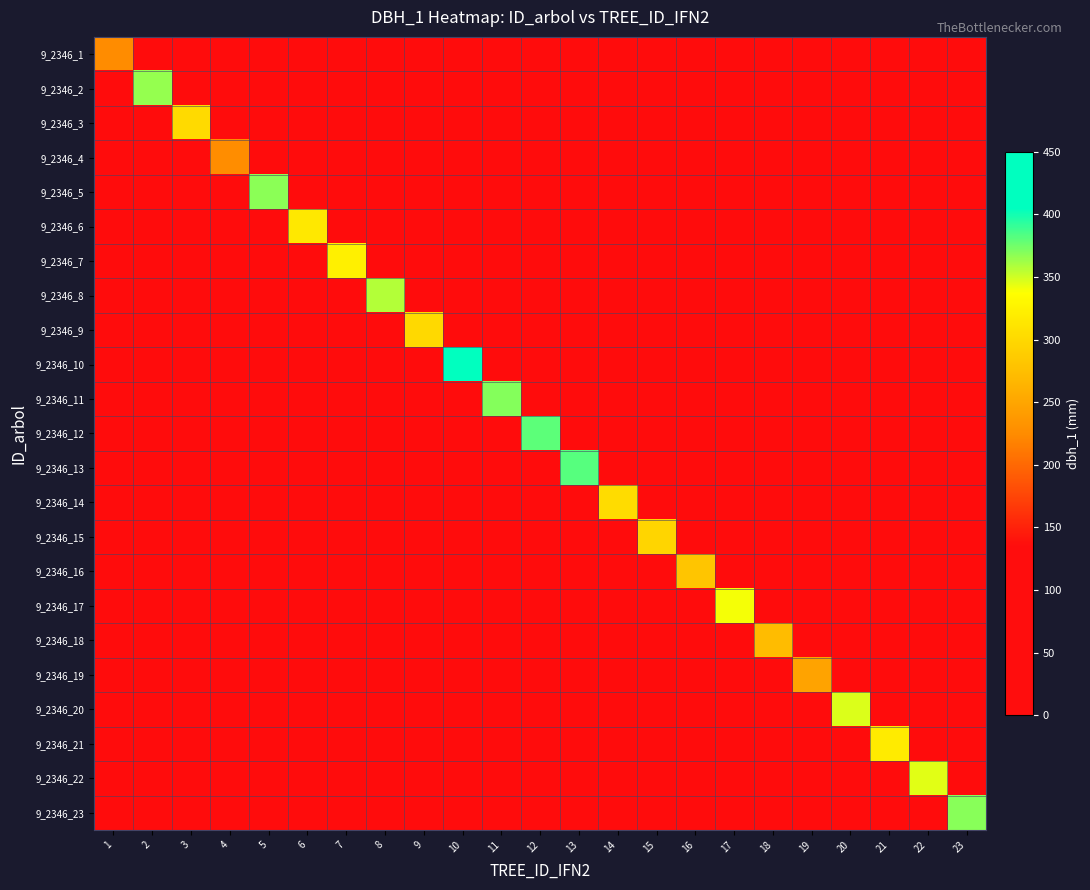

List the series in order of their peak value, lowest first.

9_2346_1, 9_2346_4, 9_2346_19, 9_2346_18, 9_2346_16, 9_2346_15, 9_2346_9, 9_2346_3, 9_2346_14, 9_2346_6, 9_2346_21, 9_2346_7, 9_2346_17, 9_2346_22, 9_2346_20, 9_2346_8, 9_2346_2, 9_2346_5, 9_2346_23, 9_2346_11, 9_2346_12, 9_2346_13, 9_2346_10